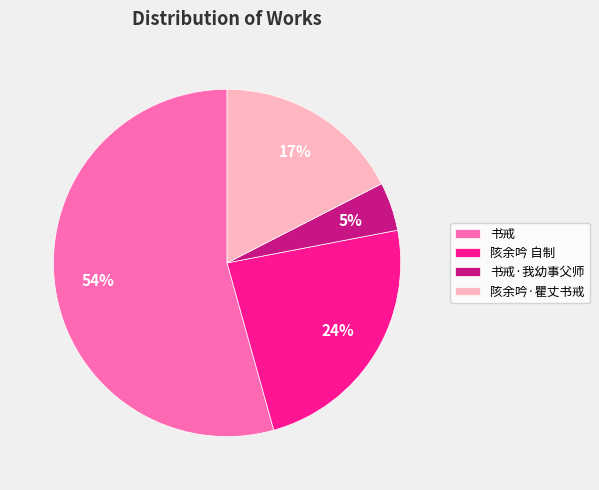

Which slice is the smallest?

书戒·我幼事父师